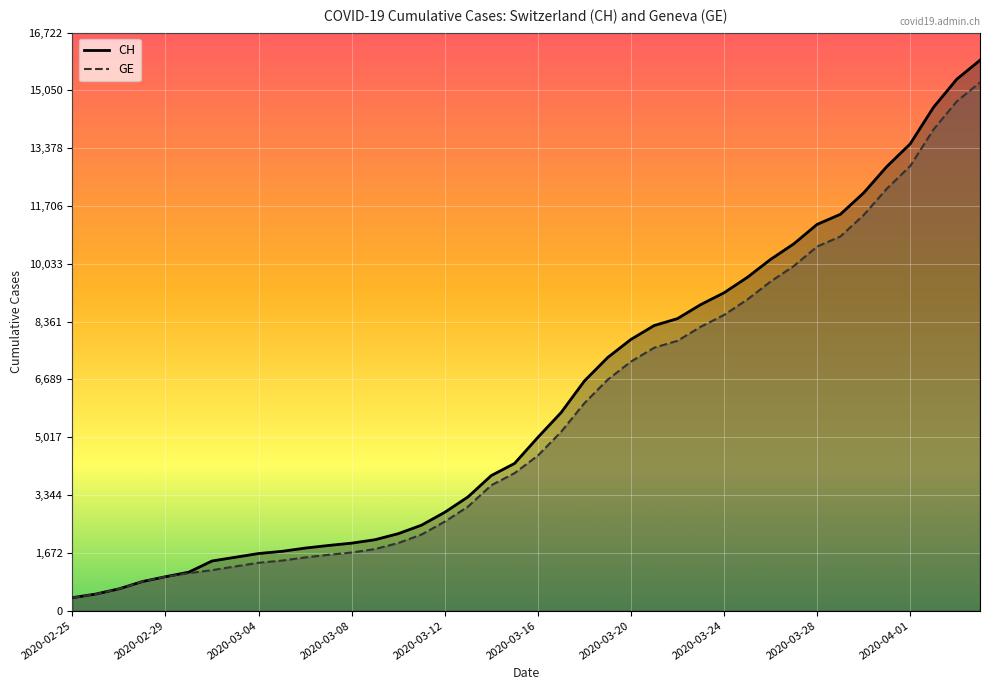

True or false: CH and GE cross at least once.

False